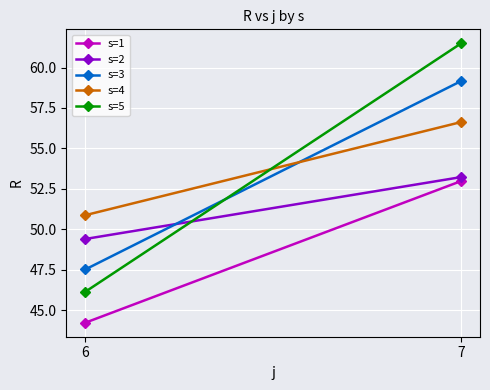

The s=4 series shows 50.9 at 6. True or false?

True